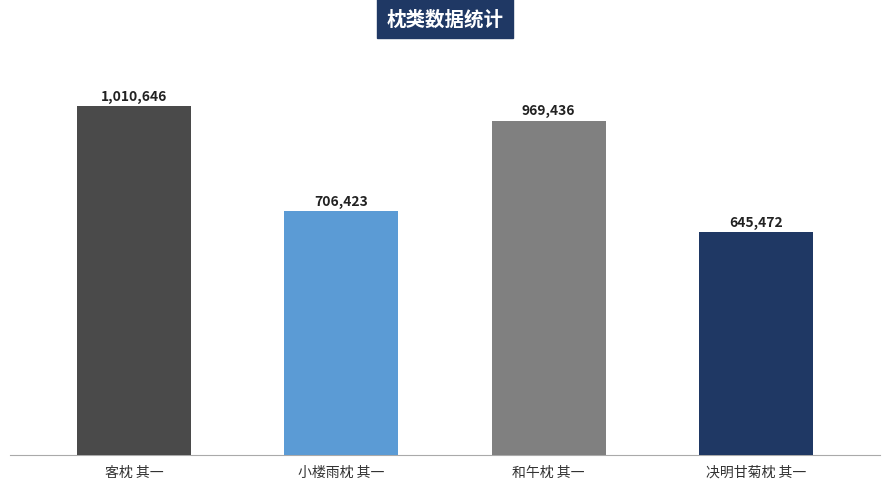

What position from the right is 决明甘菊枕 其一?

1